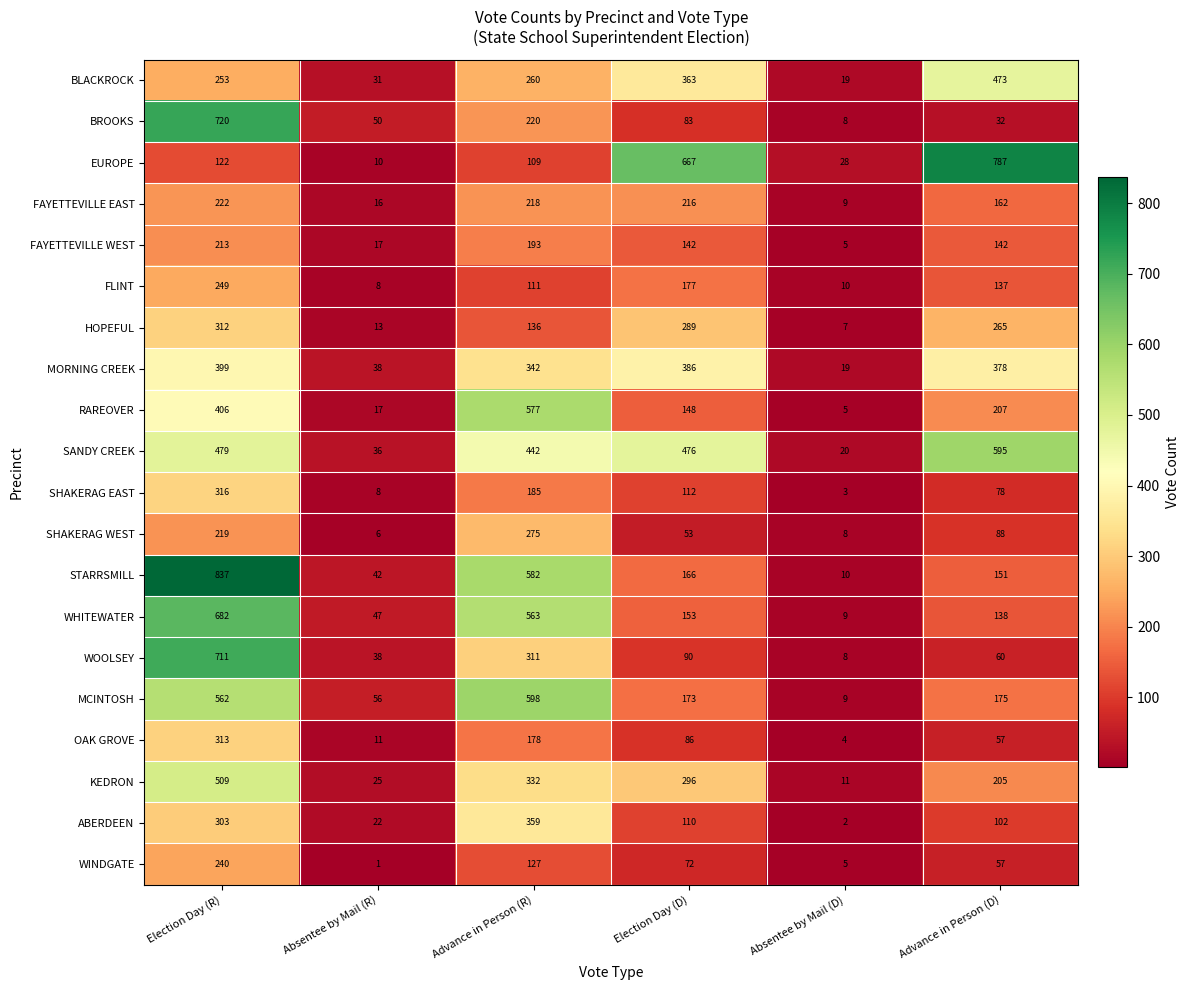

Which series has the largest range (max minus min)?

STARRSMILL